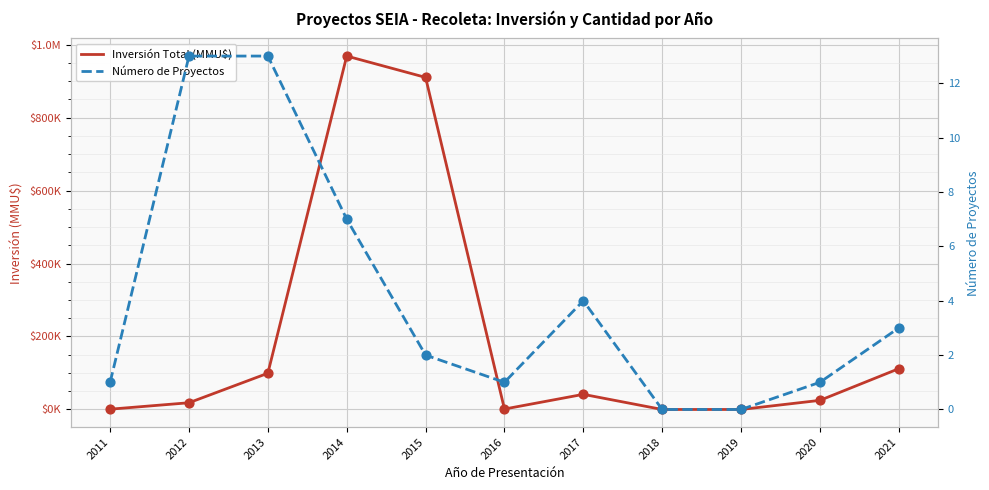

Is the value of Número de Proyectos at 2020 greater than the value of Inversión Total (MMU$) at 2021?

No